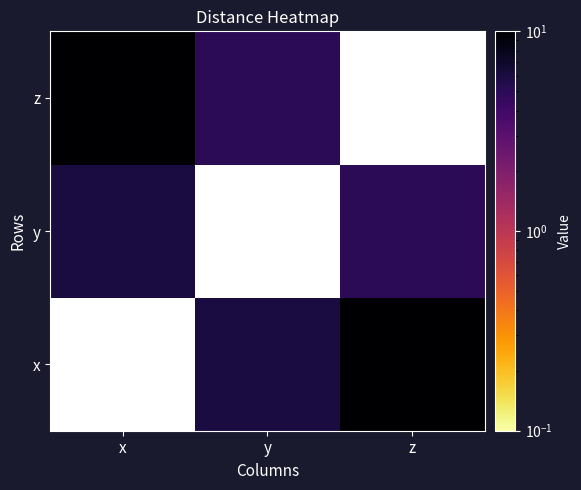

At which category does the chart reach its minimum across all series?

z